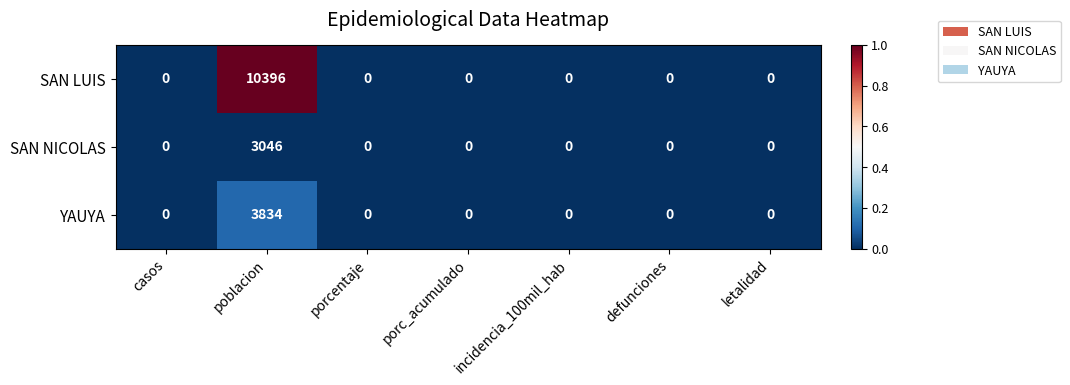

The value of SAN NICOLAS at casos is -2131. True or false?

False